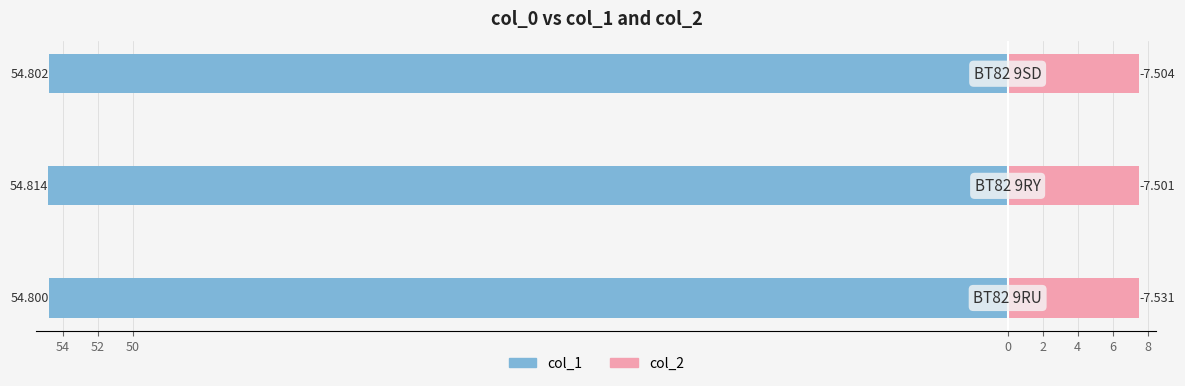

Reading right to left, extract all data points from this chart.

col_1: -54.8	-54.8	-54.8
col_2: 7.5	7.5	7.5